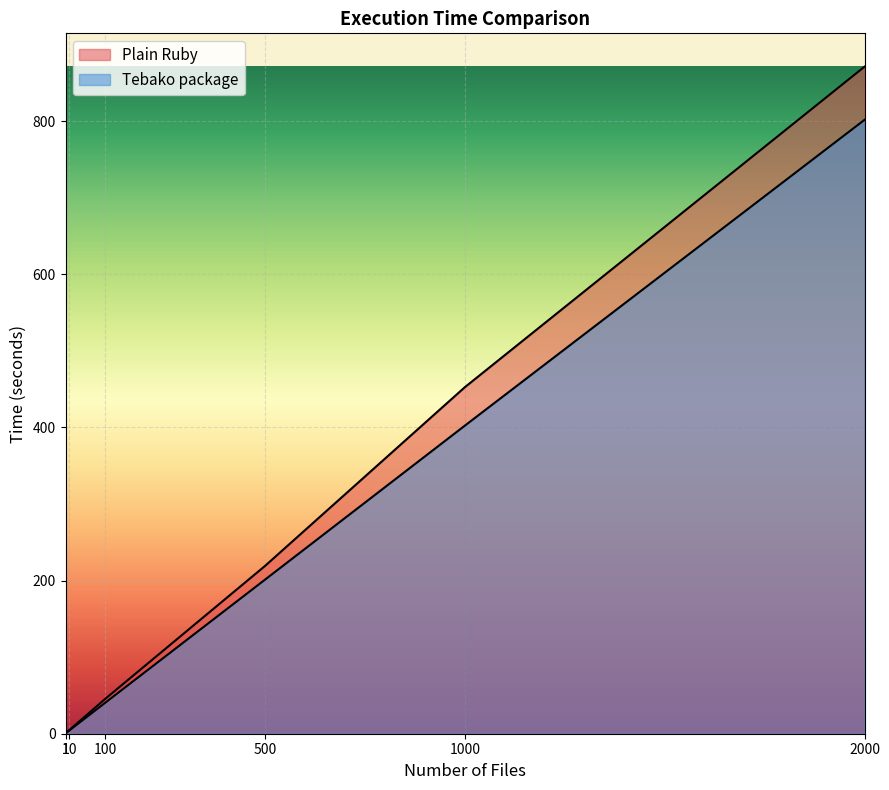

What is the total value across all series at 500?

420.2